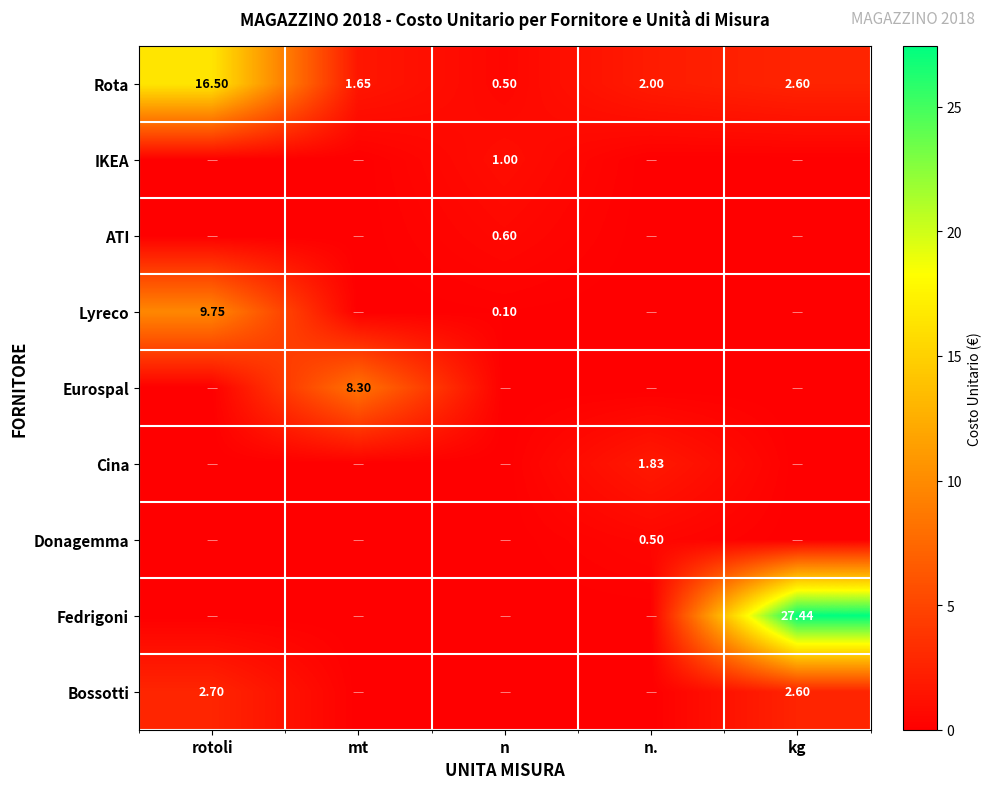

What is the difference between the highest and lowest values at mt?

8.3